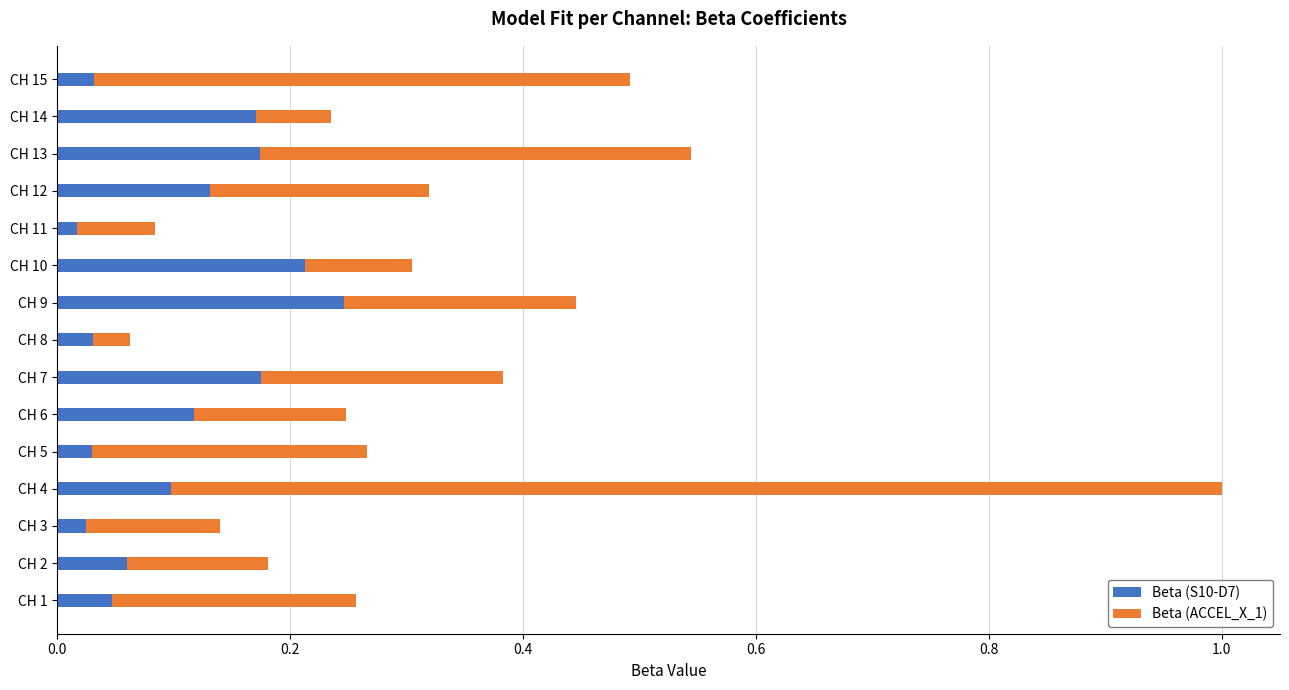

What is the sum of the Beta (S10-D7) values at CH 6 and CH 7?

0.3